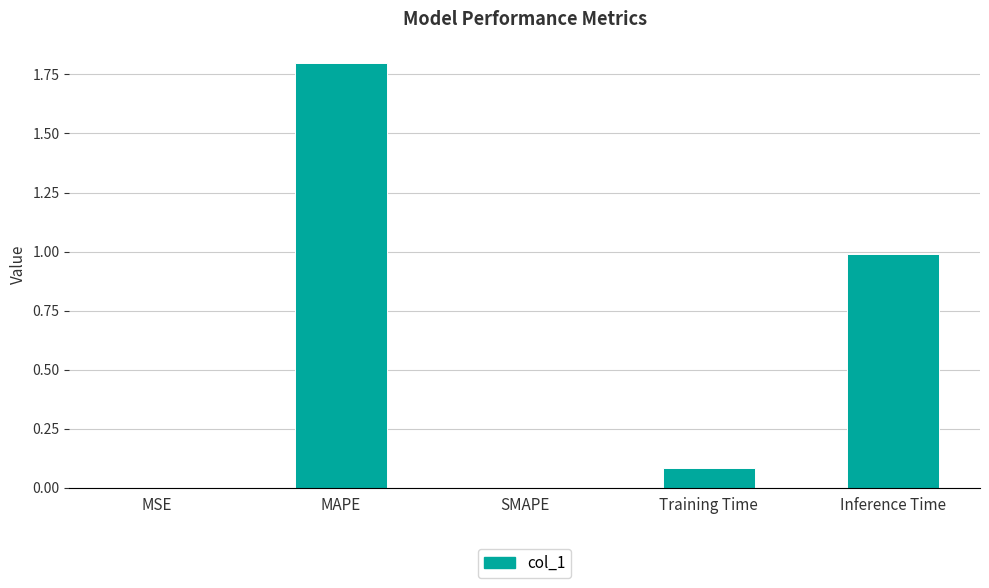

What is the sum of all values?

2.9